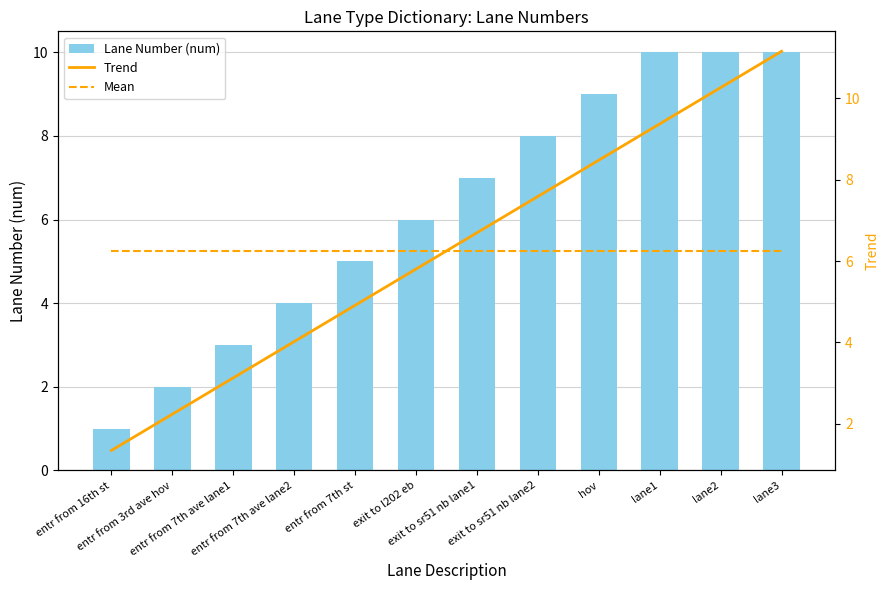

Which category has the lowest value in the Mean series?

entr from 16th st